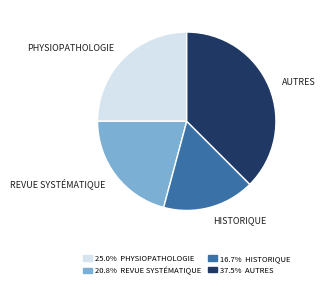

Is there any slice that represents more than half of the pie?

No